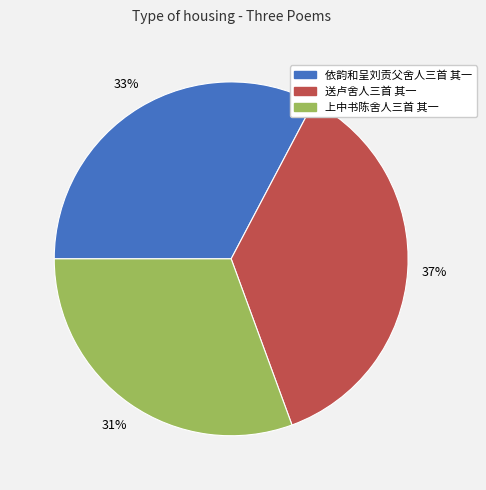

Between 依韵和呈刘贡父舍人三首 其一 and 上中书陈舍人三首 其一, which is larger?

依韵和呈刘贡父舍人三首 其一